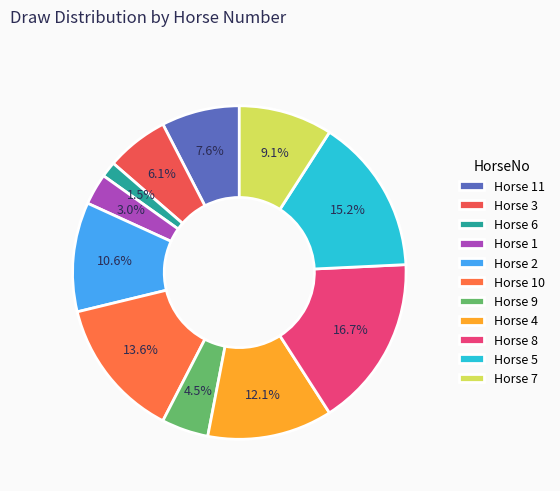

What is the largest slice in the pie chart?

Horse 8